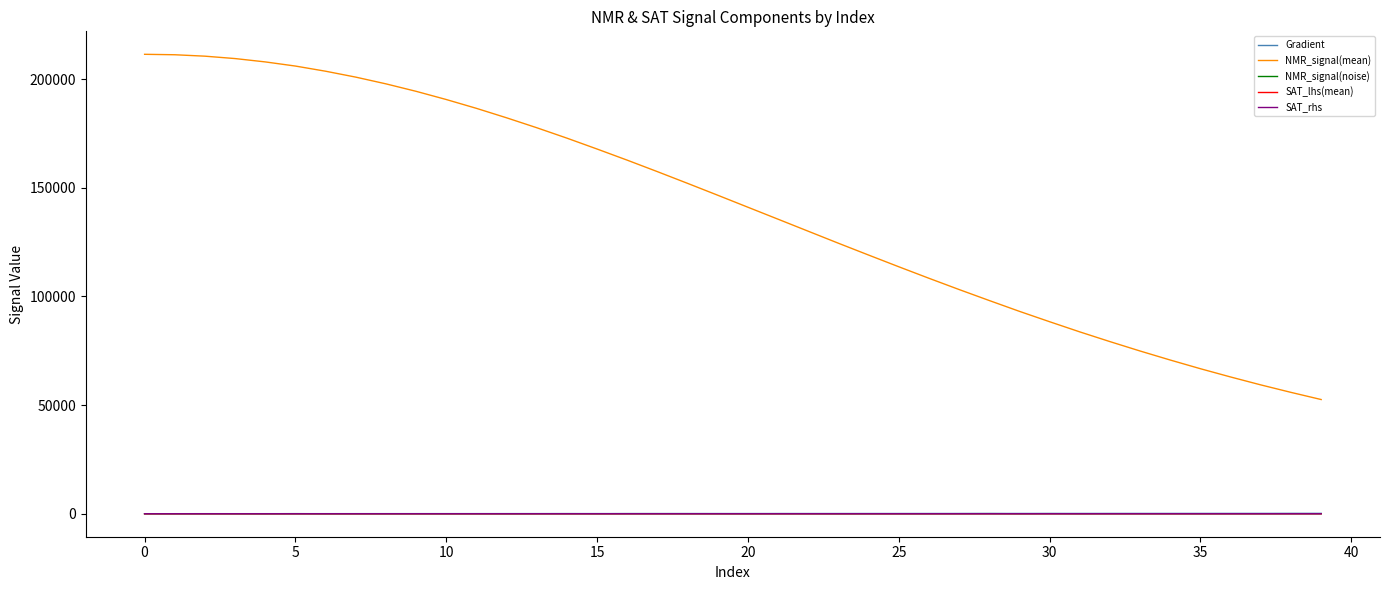

What is the greatest value displayed?

211460.5